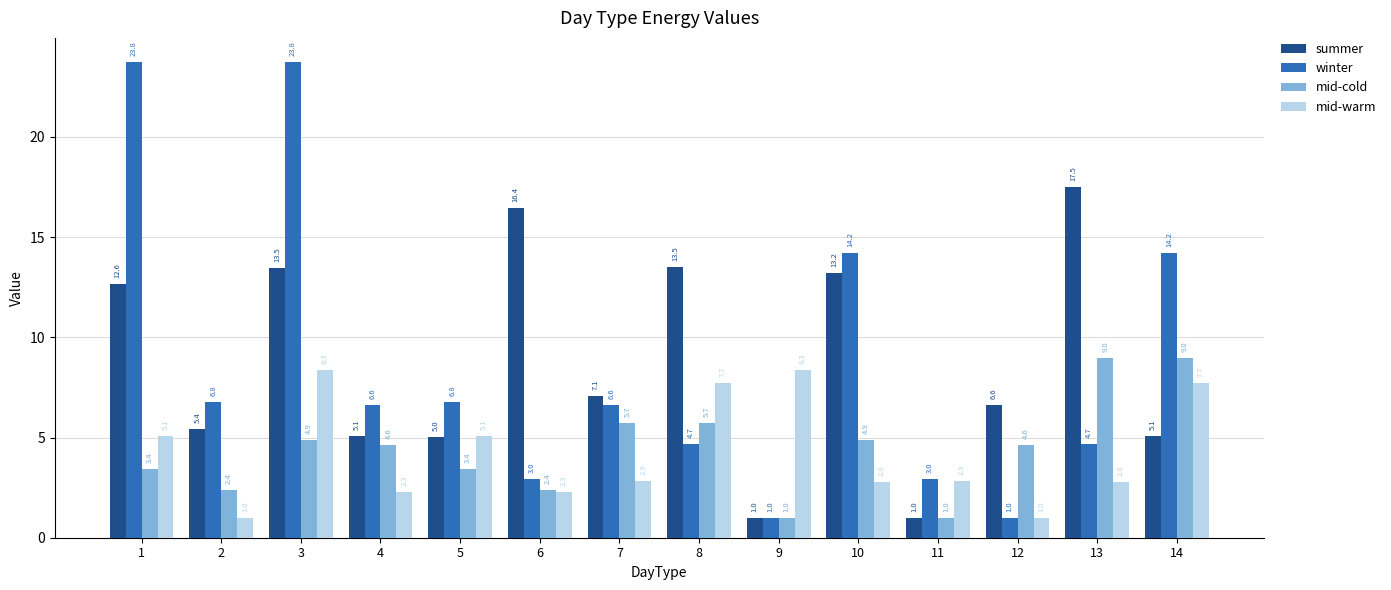

What is the minimum value shown in the chart?

1.0